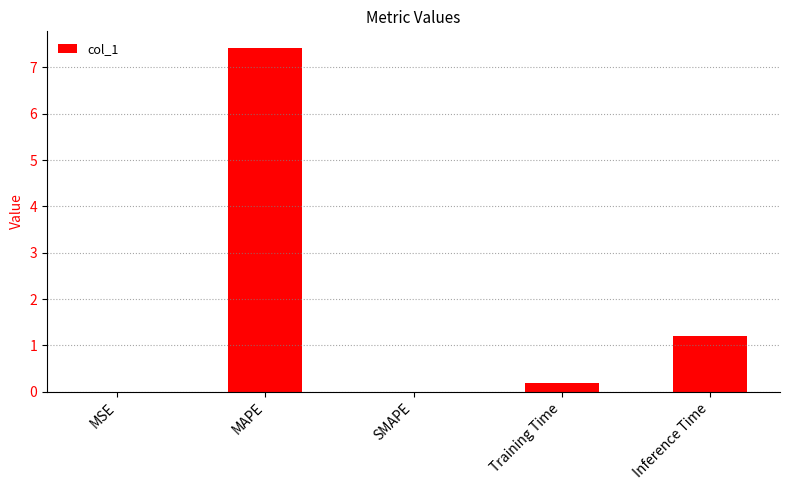

Where is the data nearest to the value 3?

Inference Time